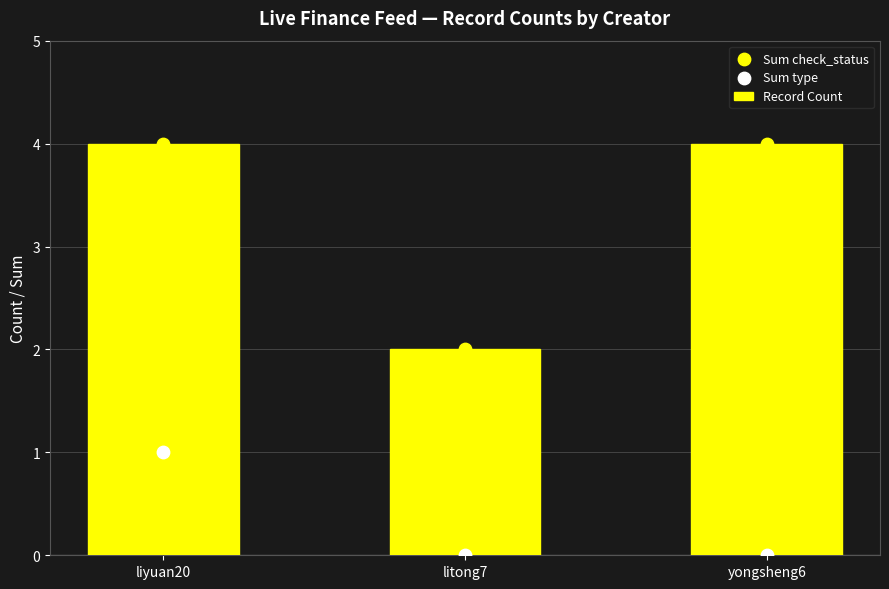

Which series reaches the minimum Y coordinate?

Sum type